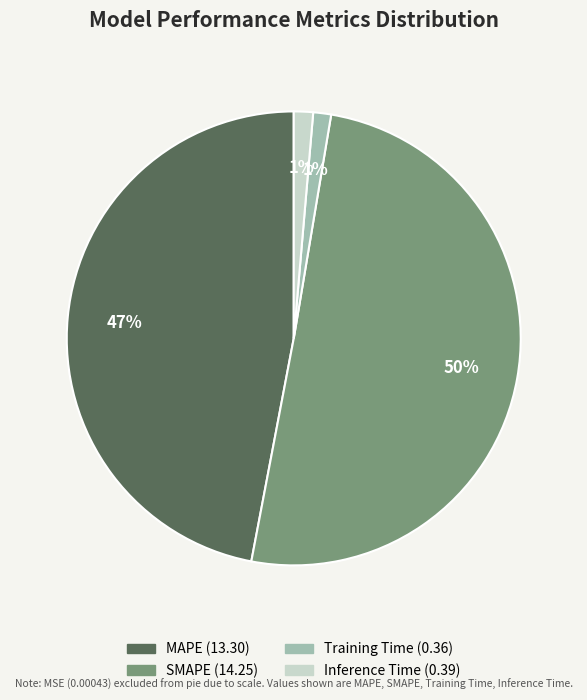

To the nearest percent, what is the difference between the Inference Time and MAPE slice percentages?

46%